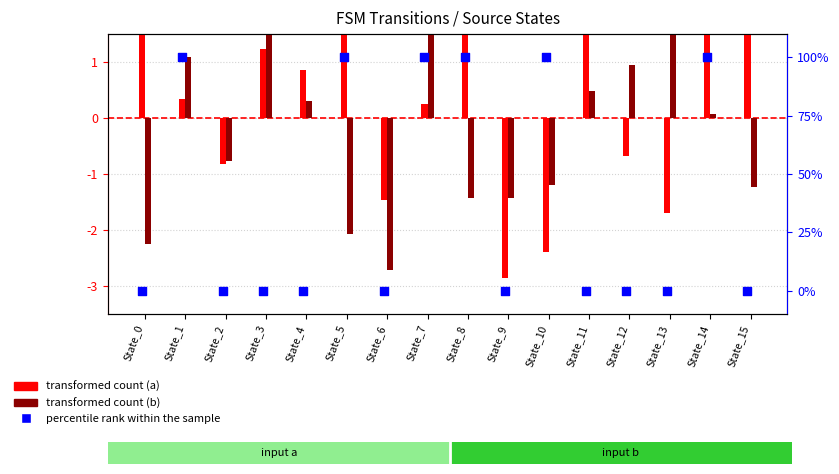

Which series has the largest Y range (max minus min)?

percentile rank within the sample